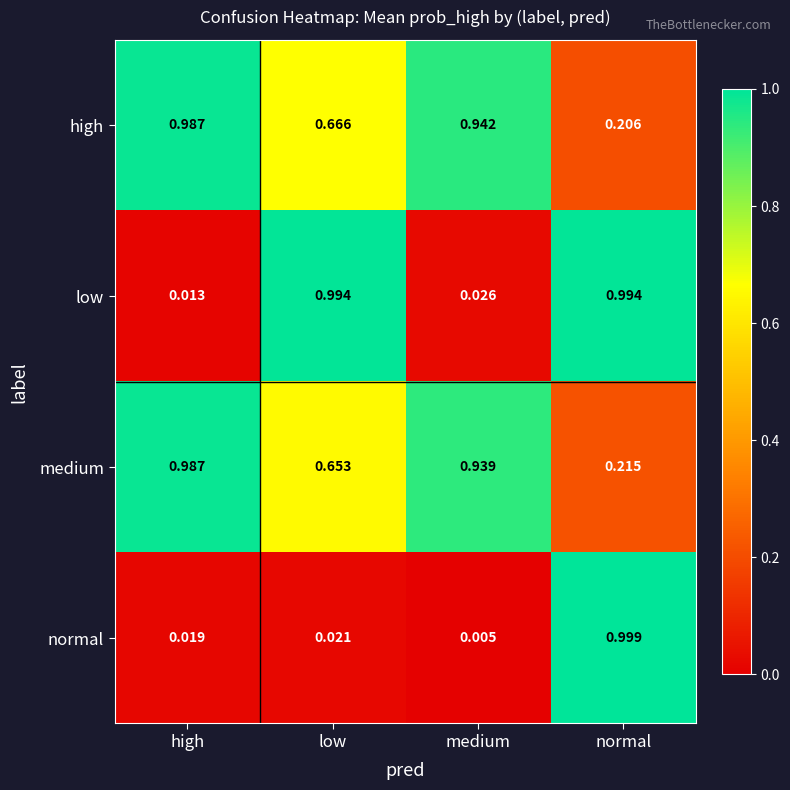

Is the value of high at normal greater than the value of low at high?

Yes